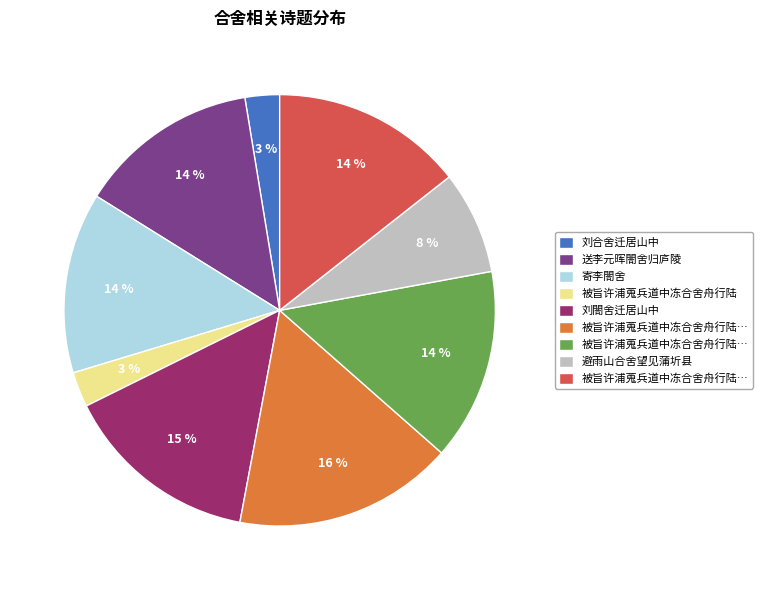

To the nearest percent, what is the average slice percentage?

11%